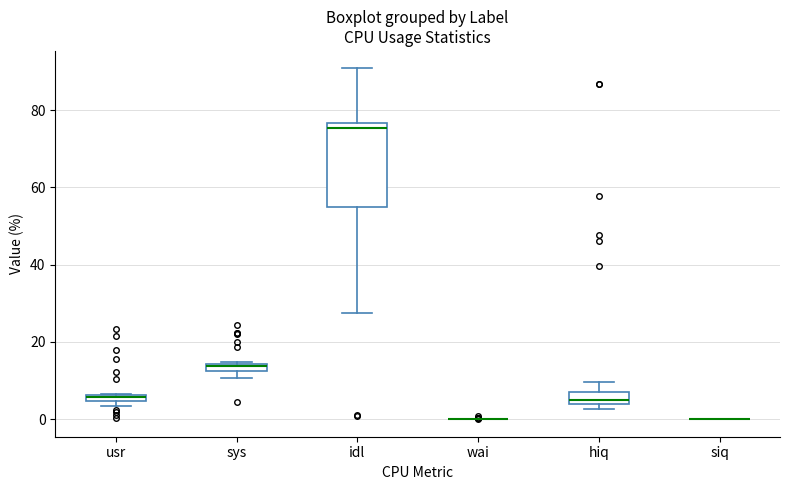

Which box is the tallest, from its lower edge to its upper edge?

idl